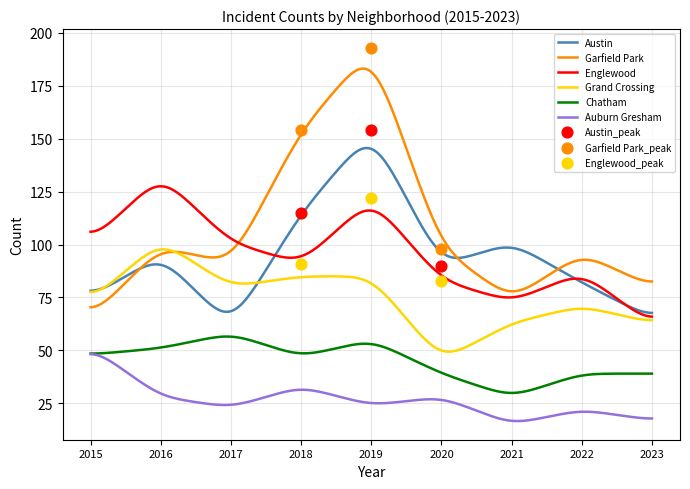

Which series has the largest total across all categories?

Garfield Park